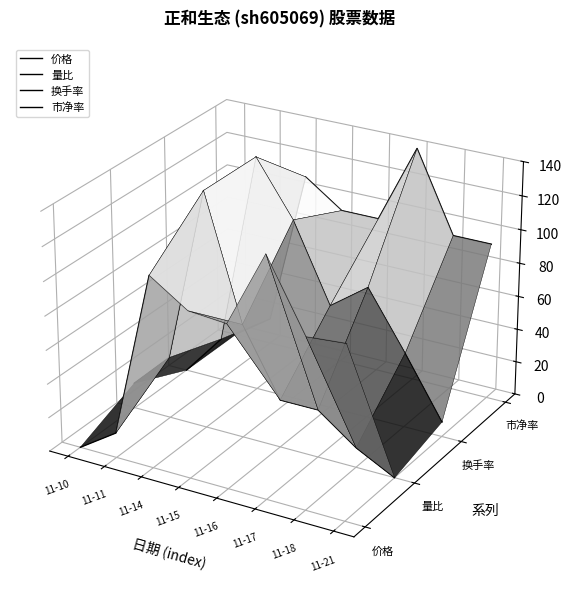

Is the value of 价格 at 11-14 greater than the value of 市净率 at 11-11?

Yes